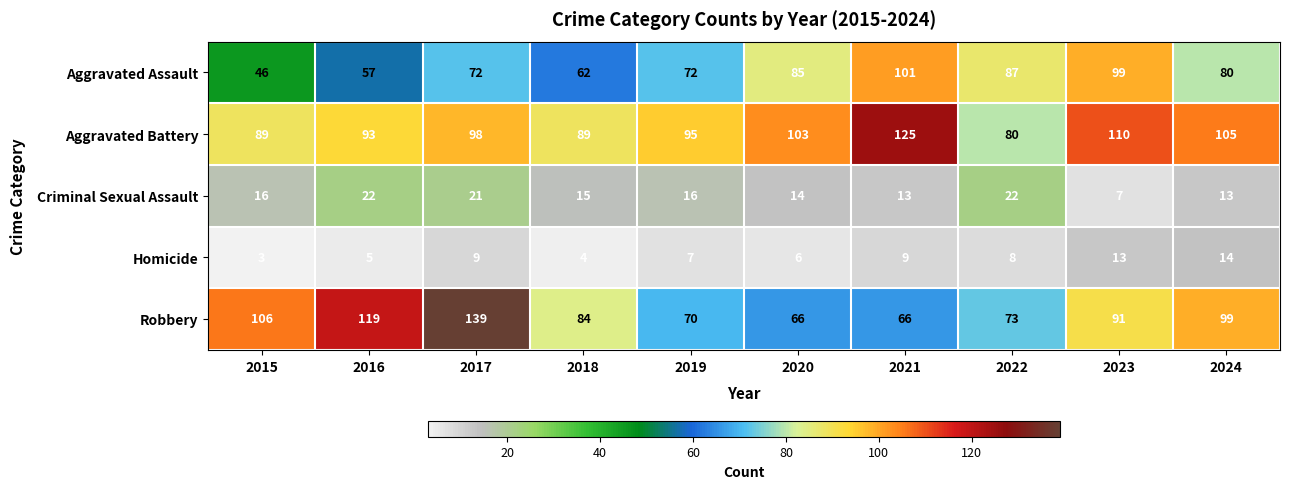

What is the maximum value shown in the chart?

139